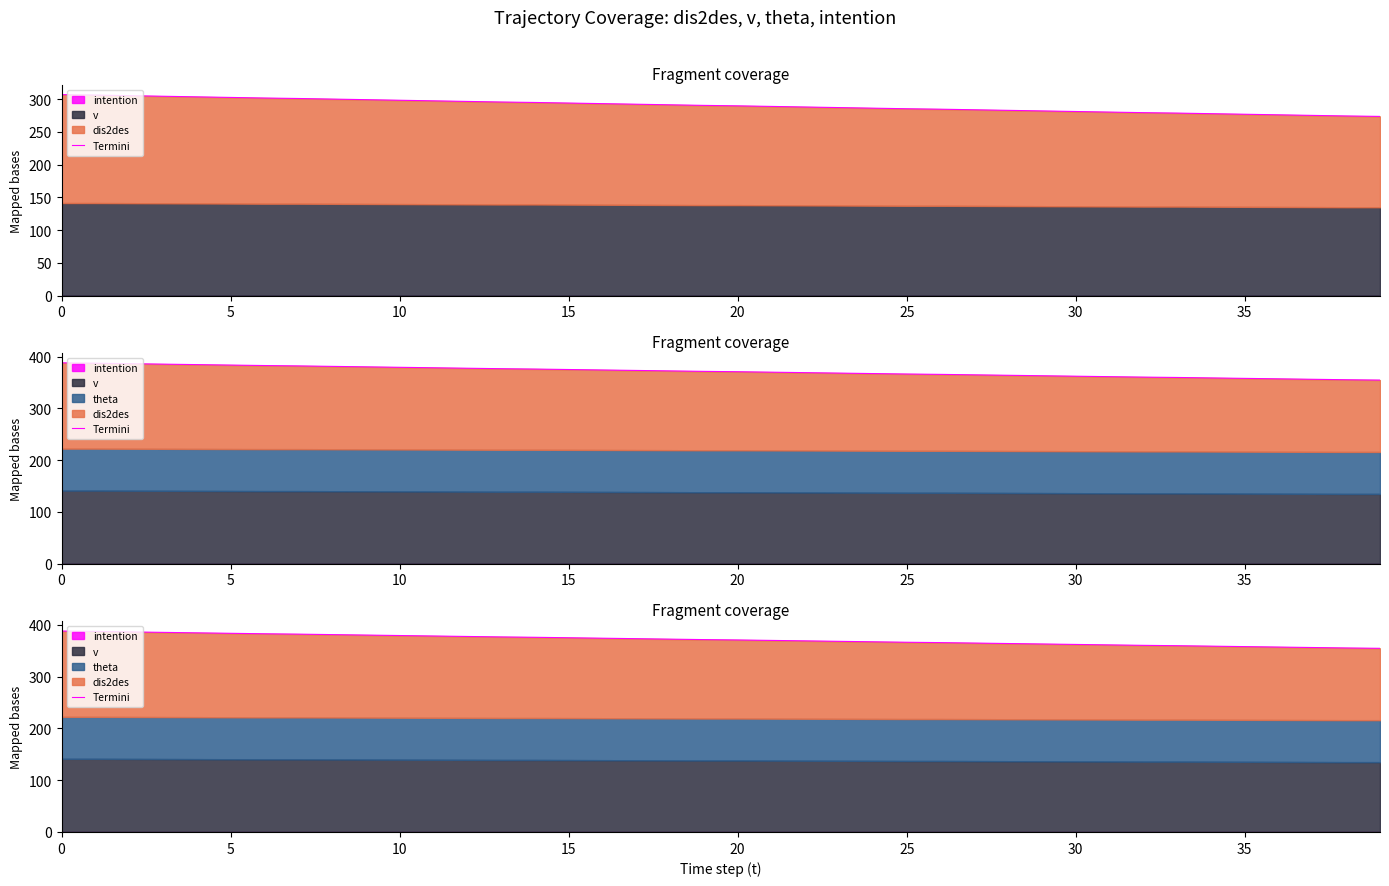

What is the sum of the values at 25 and 32?

743.7